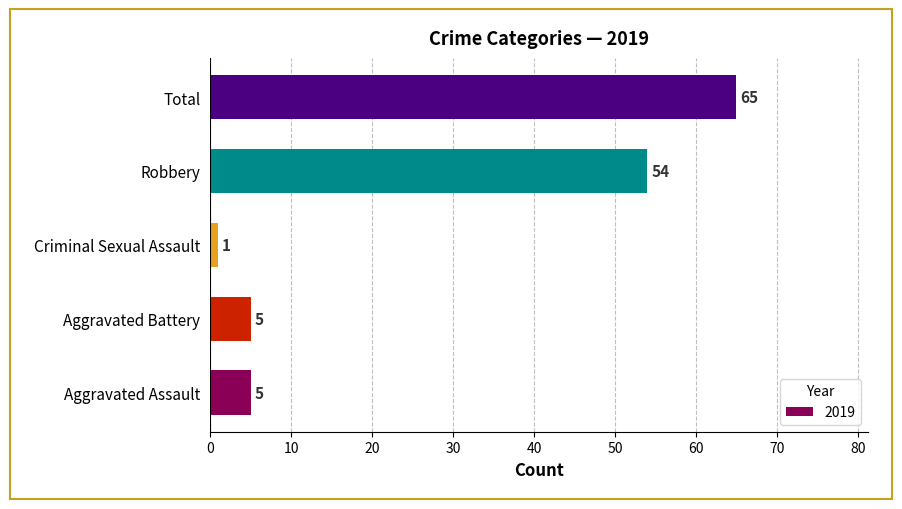

The value at Total is 65. True or false?

True